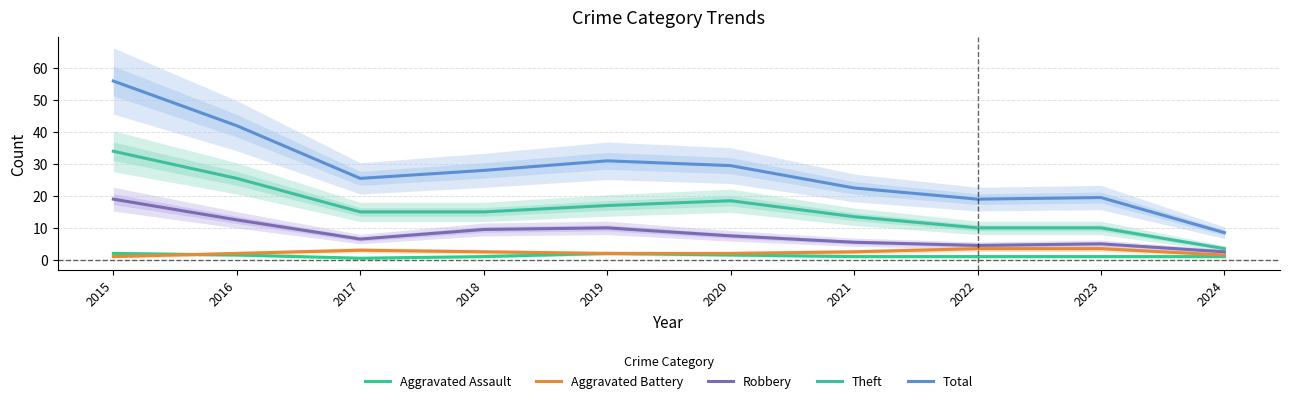

At 2023, list the series in order from smallest to largest.

Aggravated Assault, Aggravated Battery, Robbery, Theft, Total